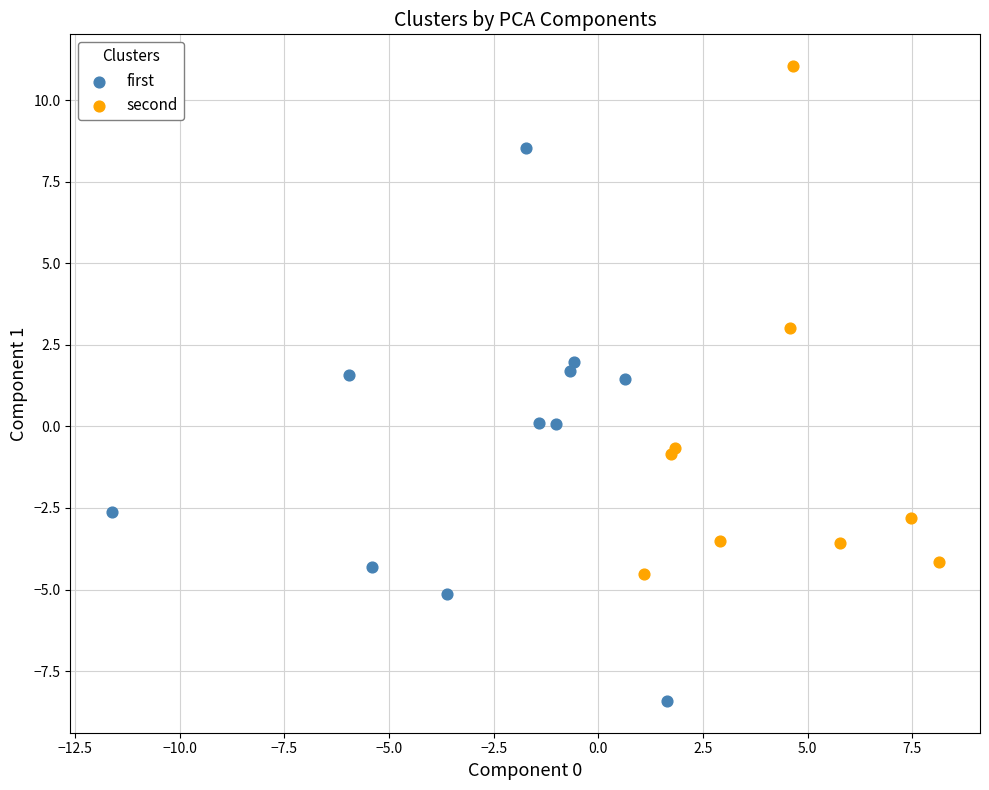

Which series contains the highest Y value?

second